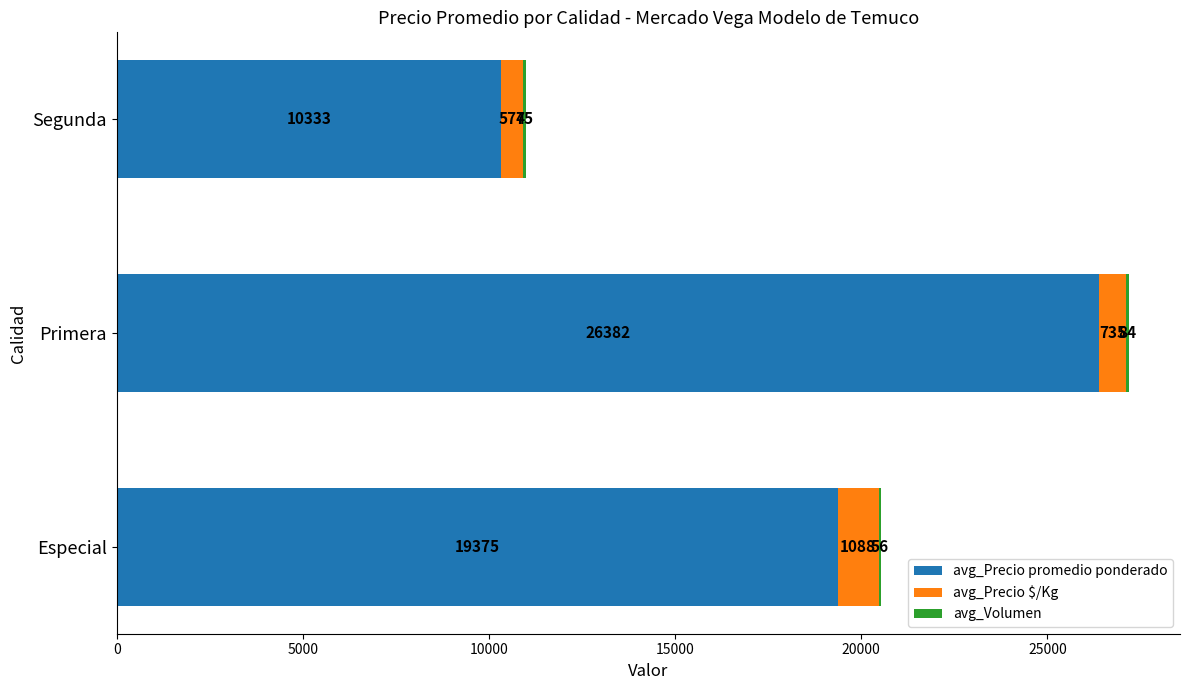

Is it true that avg_Precio promedio ponderado equals 19375 at Especial?

True